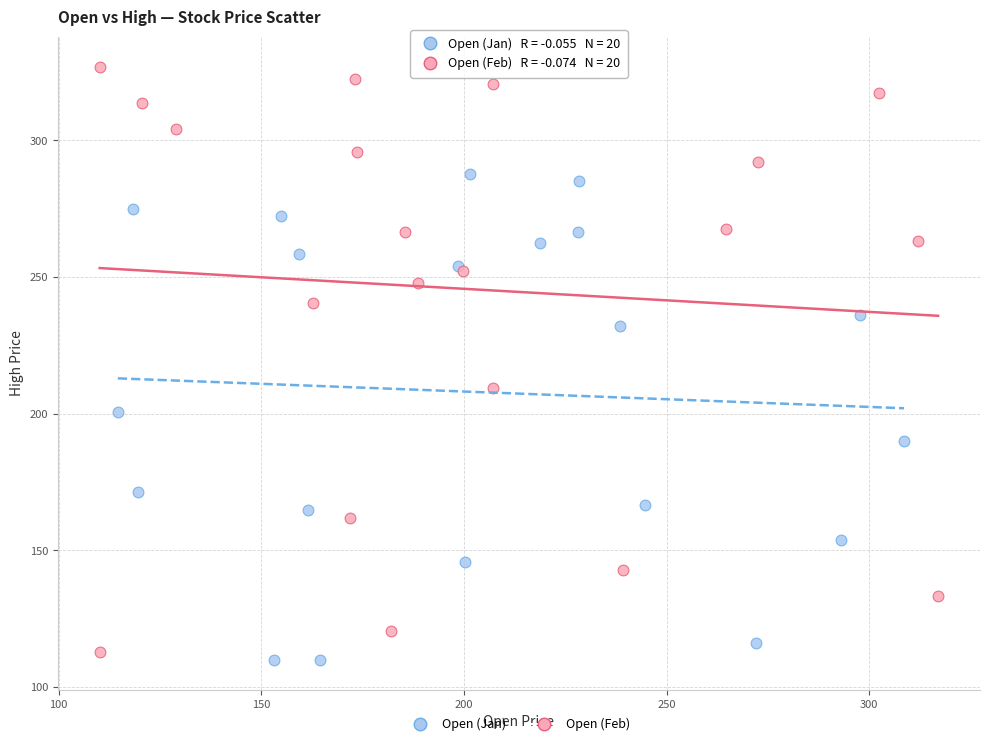

Which series reaches the maximum Y coordinate?

Open (Feb)